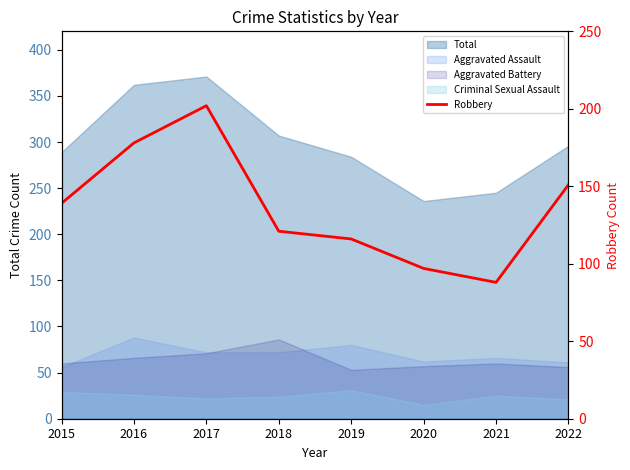

Which has a higher value, 2015 or 2016?

2016